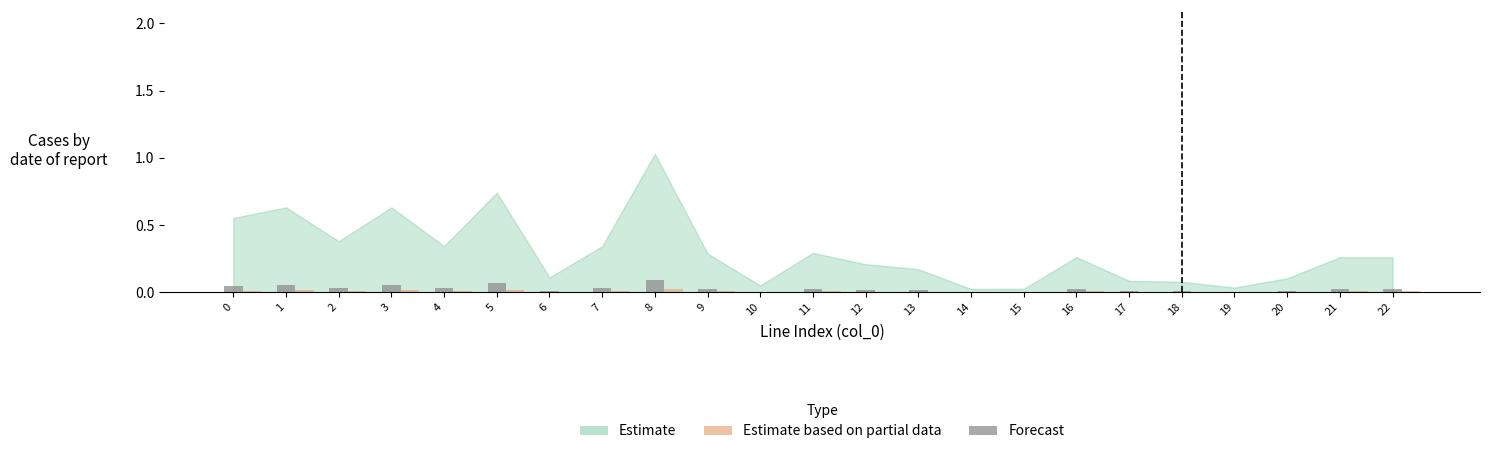

What is the sum of all Forecast values?

0.6